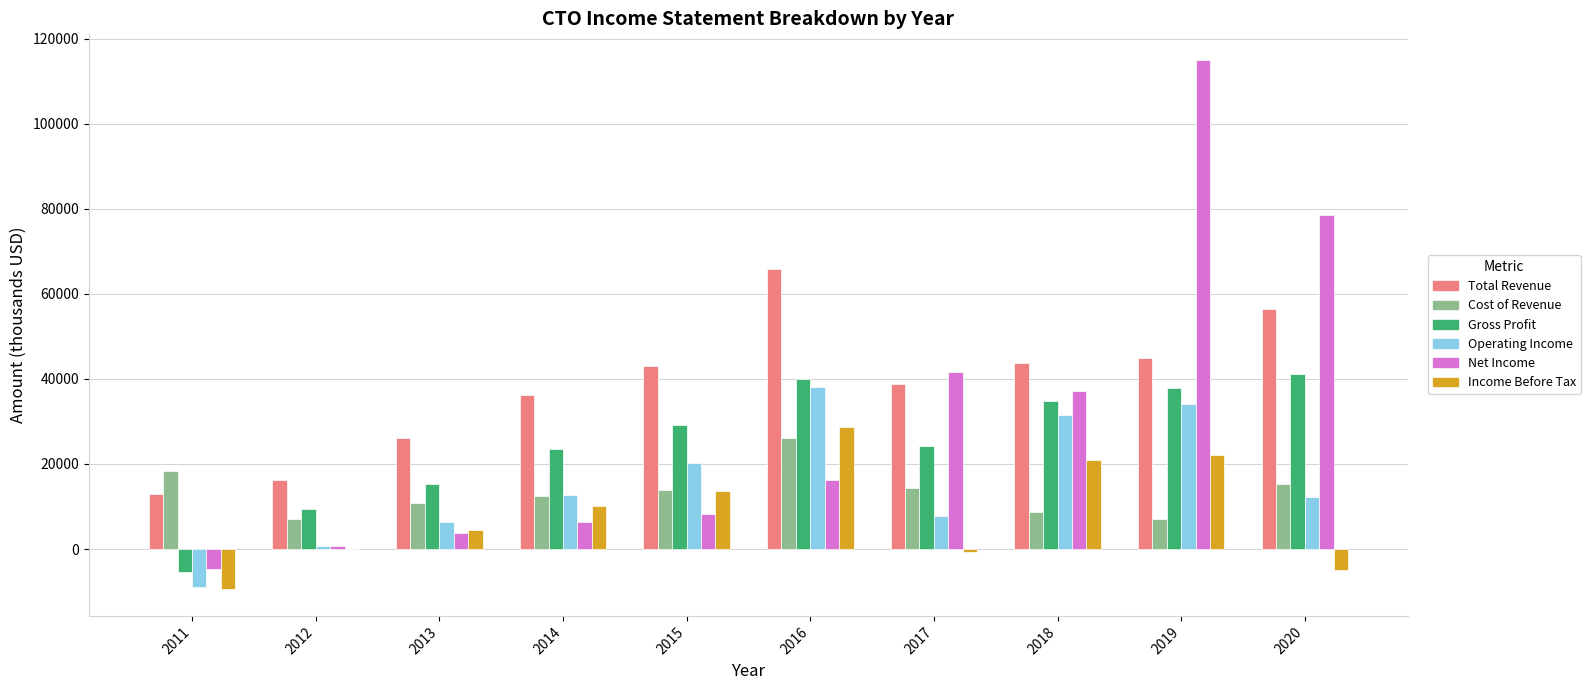

The value of Total Revenue at 2019 is 44900. True or false?

True